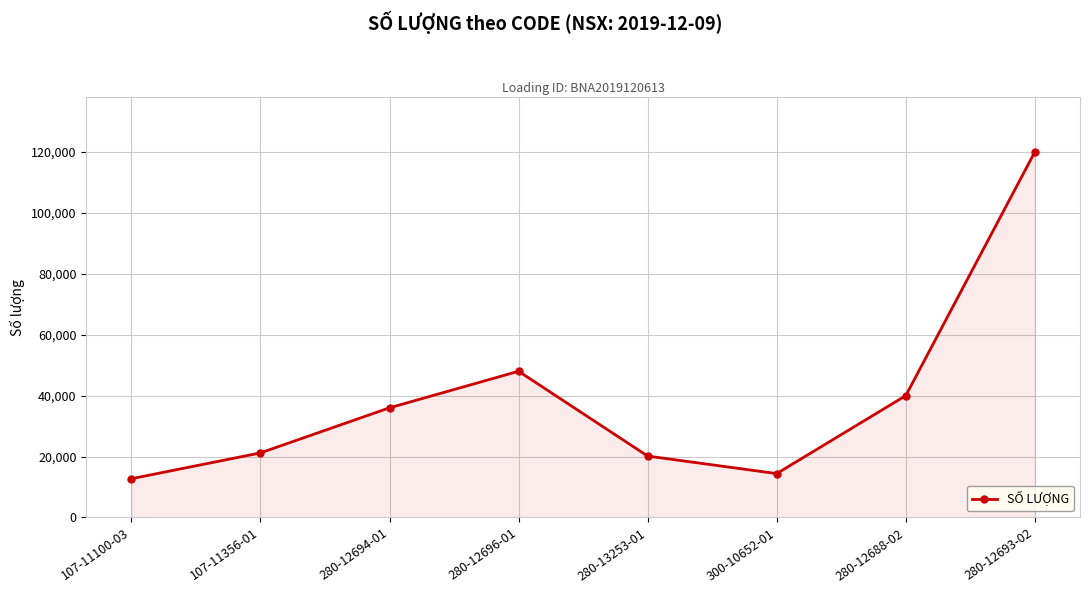

Is it true that the value at 280-13253-01 is 7725?

False